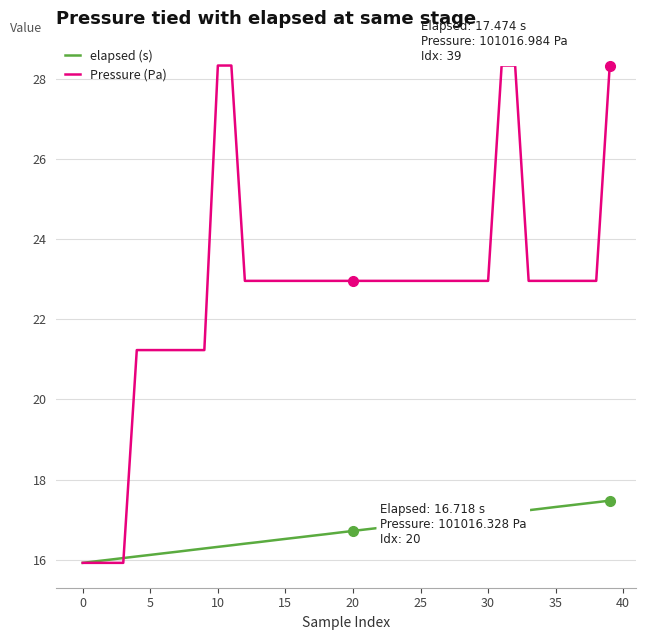

What is the maximum value for elapsed (s)?

17.5